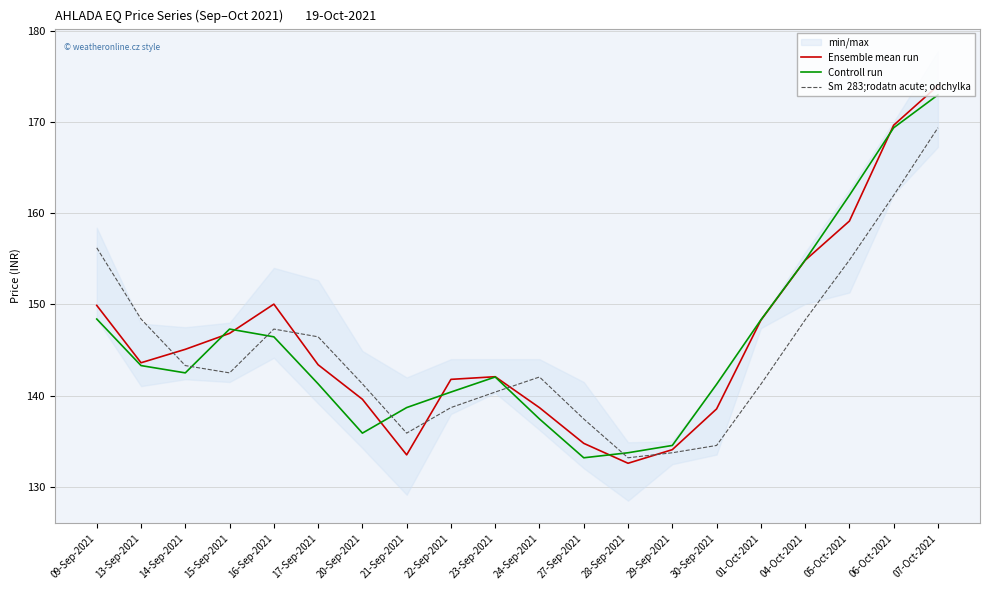

Which series has the widest spread of values?

Ensemble mean run